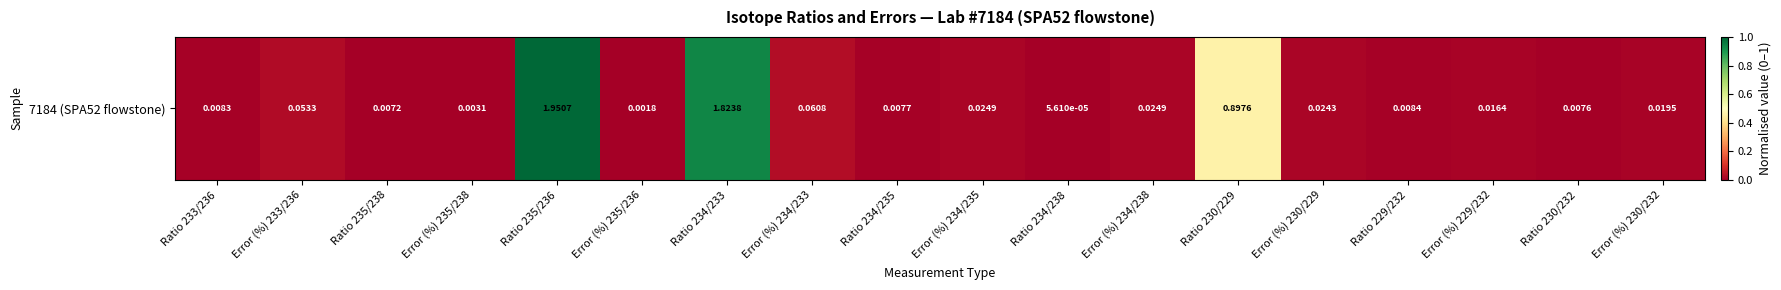

At which label is the value closest to 0?

Ratio 234/238